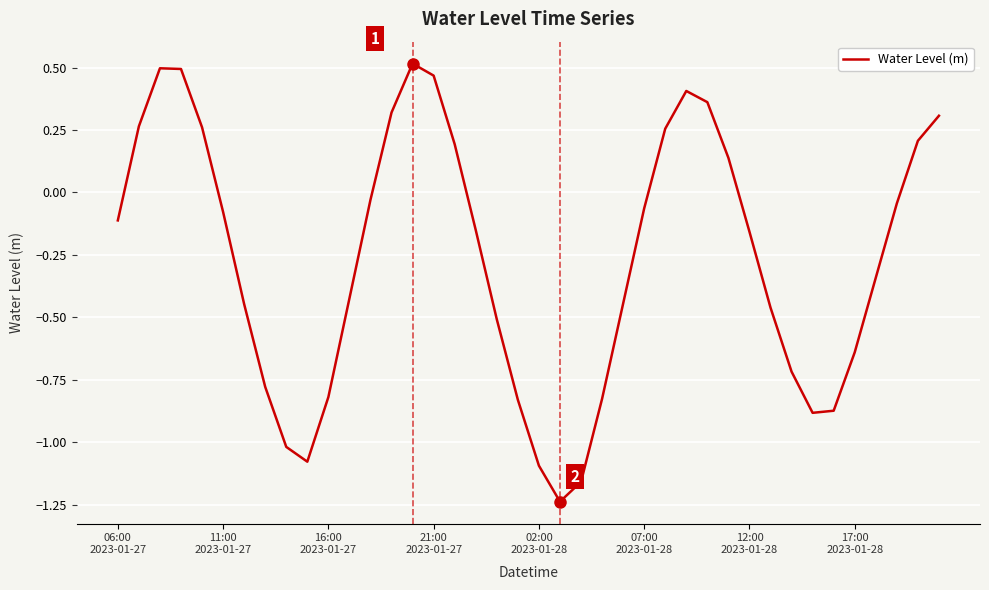

What is the difference between the maximum and minimum values?

1.8